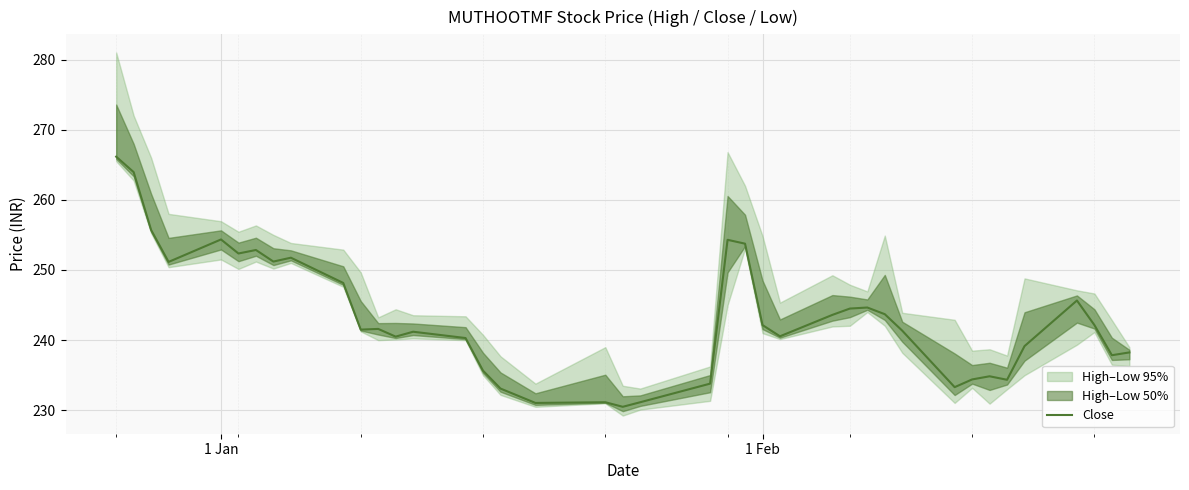

What is the minimum value for Close?

230.5